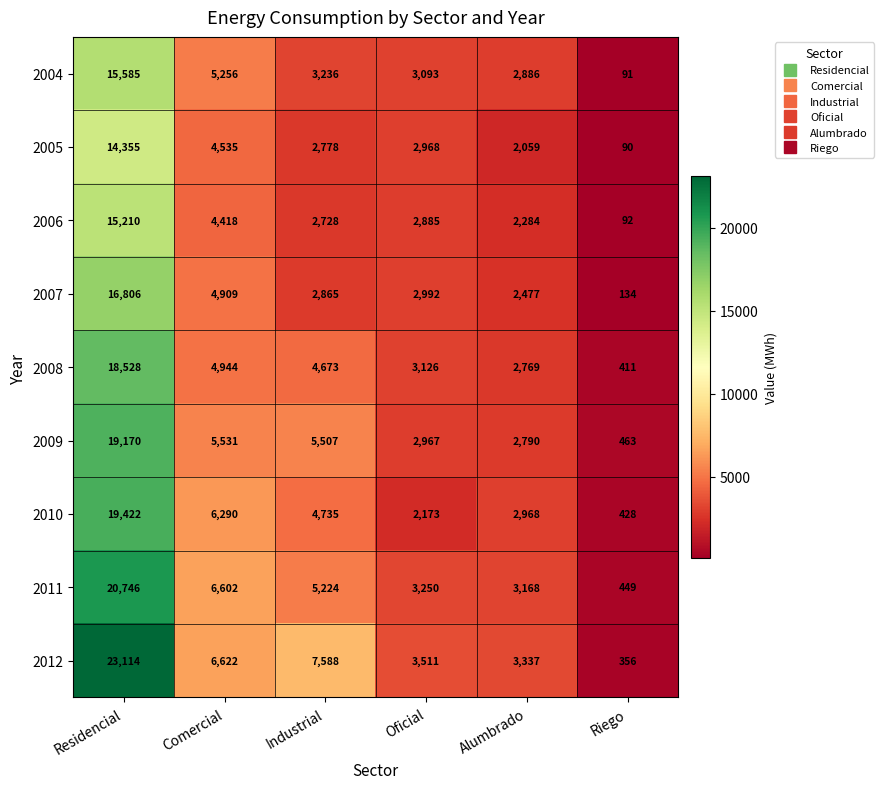

Which series has the largest total across all categories?

2012